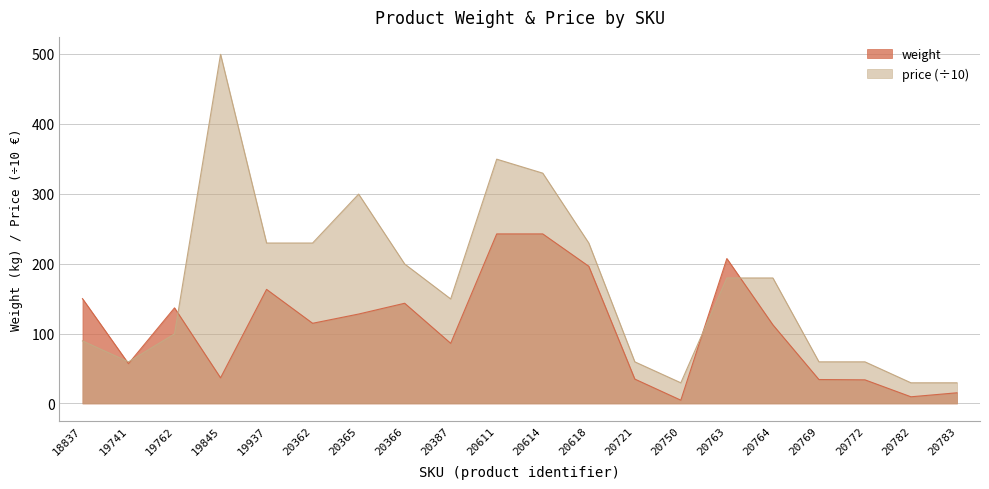

At which label is price closest to 264?

19937